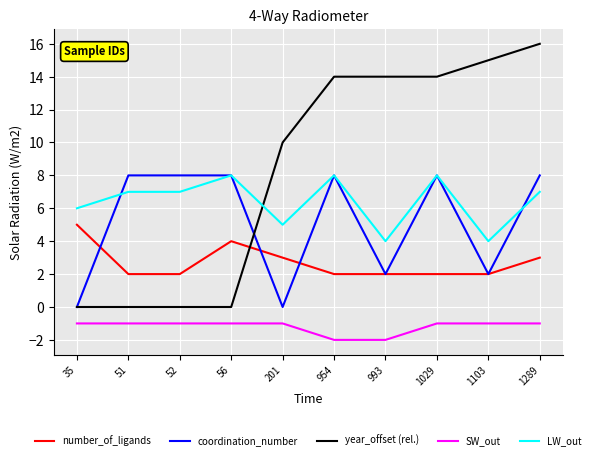

How many lines are shown in the chart?

5